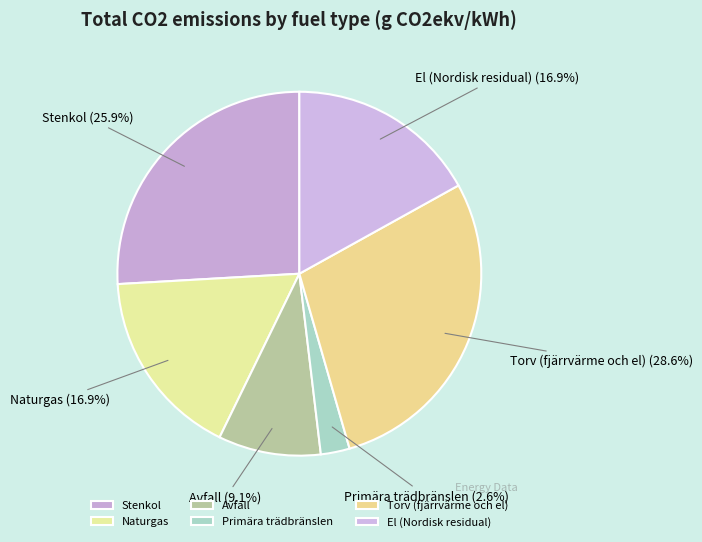

Is there any slice that represents more than half of the pie?

No